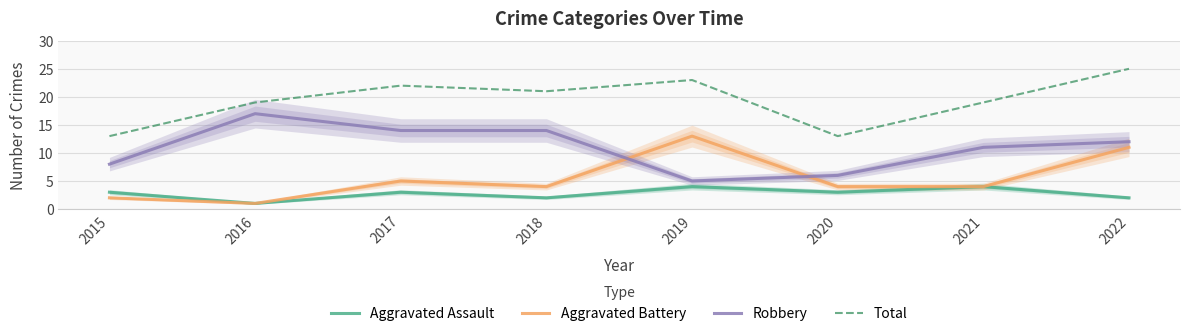

Between 2018 and 2022, which is larger?

2018